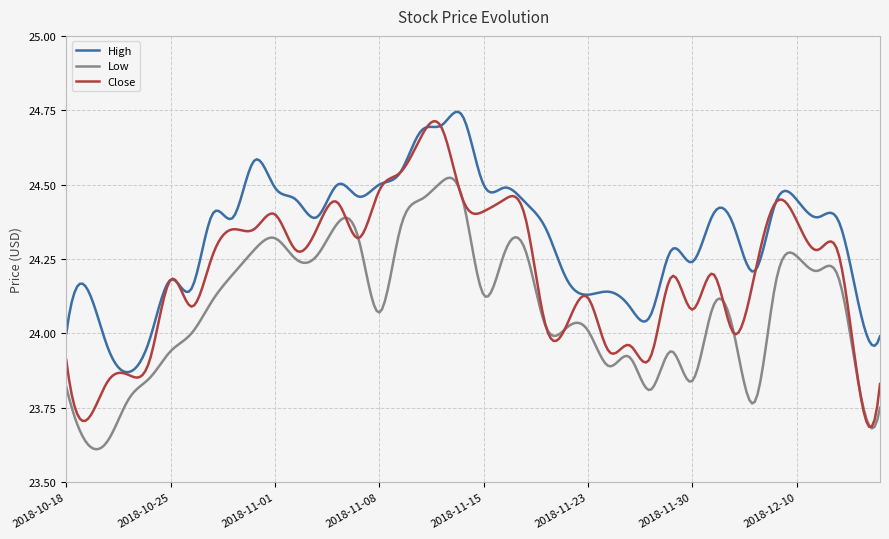

Which series has the largest range (max minus min)?

Close